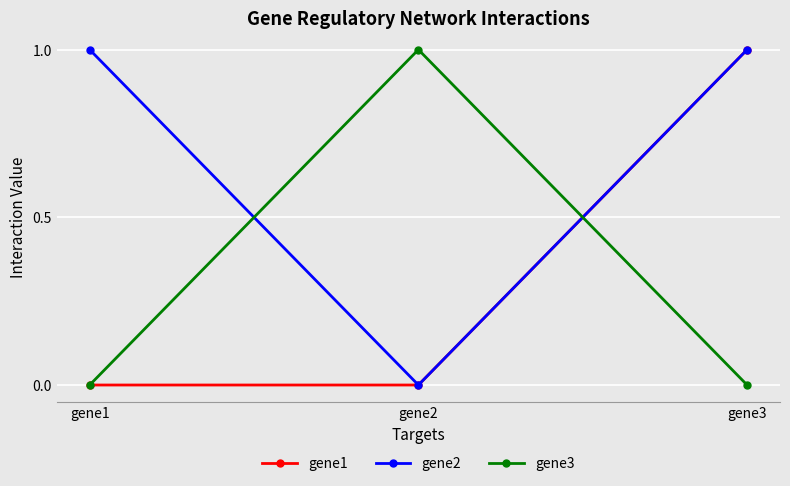

What is the total value across all series at gene3?

2